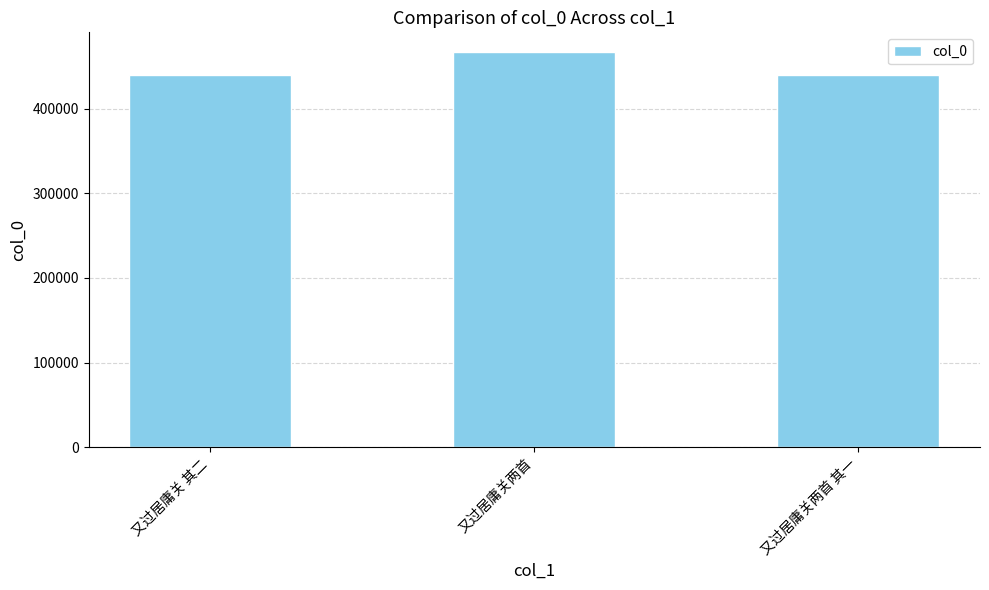

What is the average value?

448941